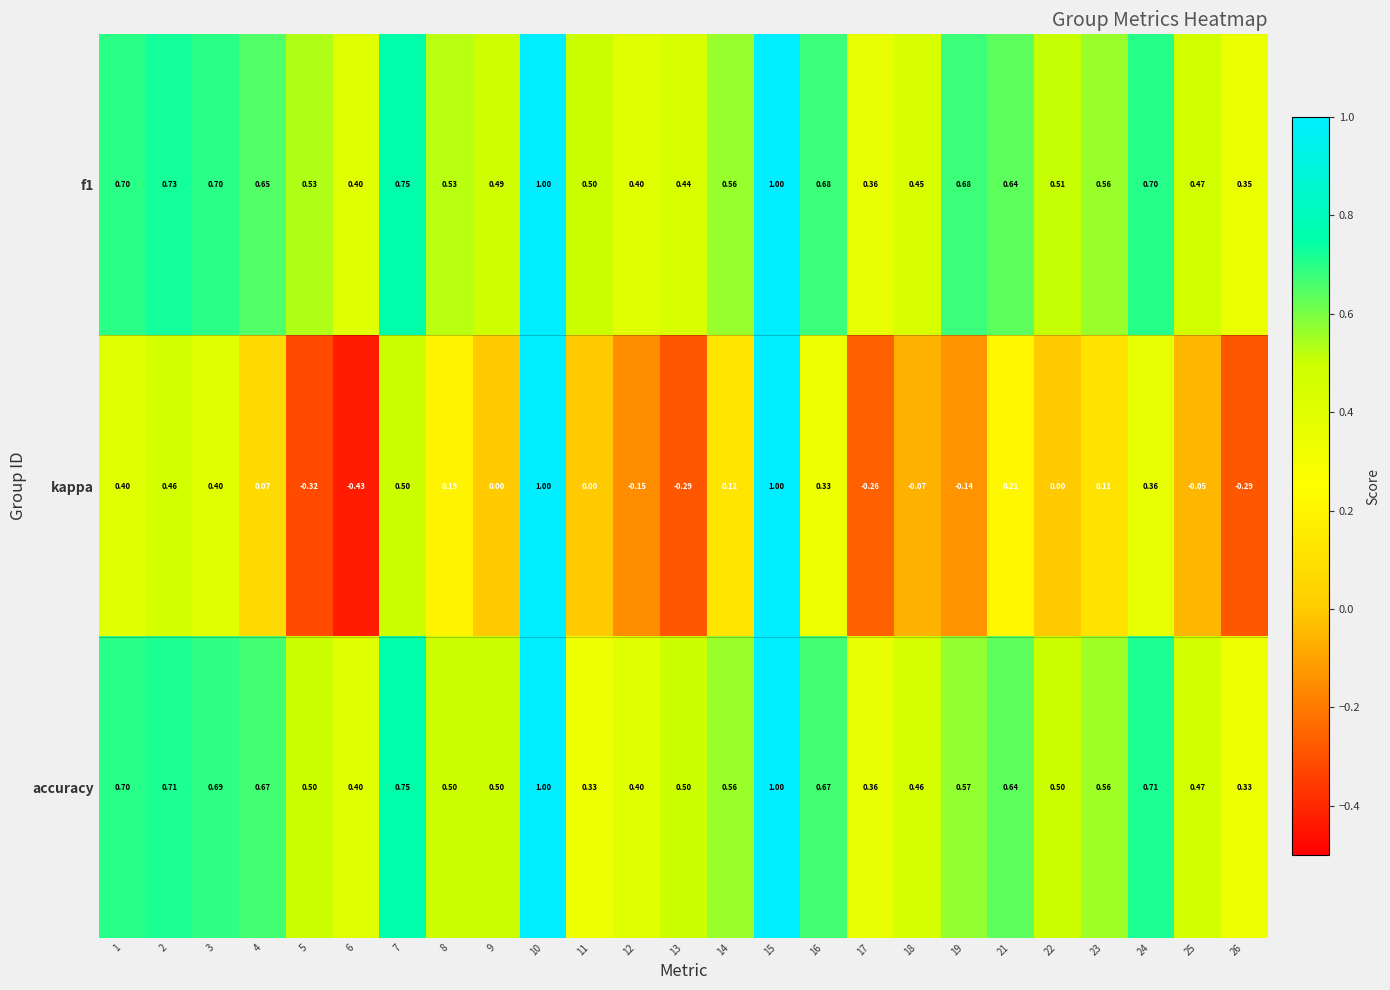

Between 23 and 24, which series saw the biggest shift?

kappa